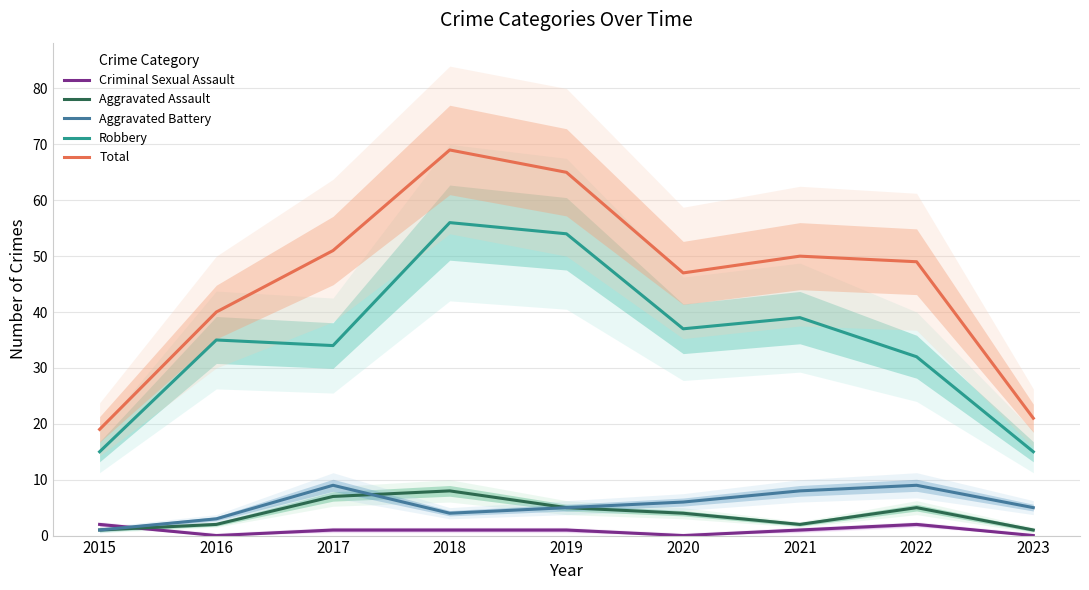

At how many categories does at least one series exceed 49?

4